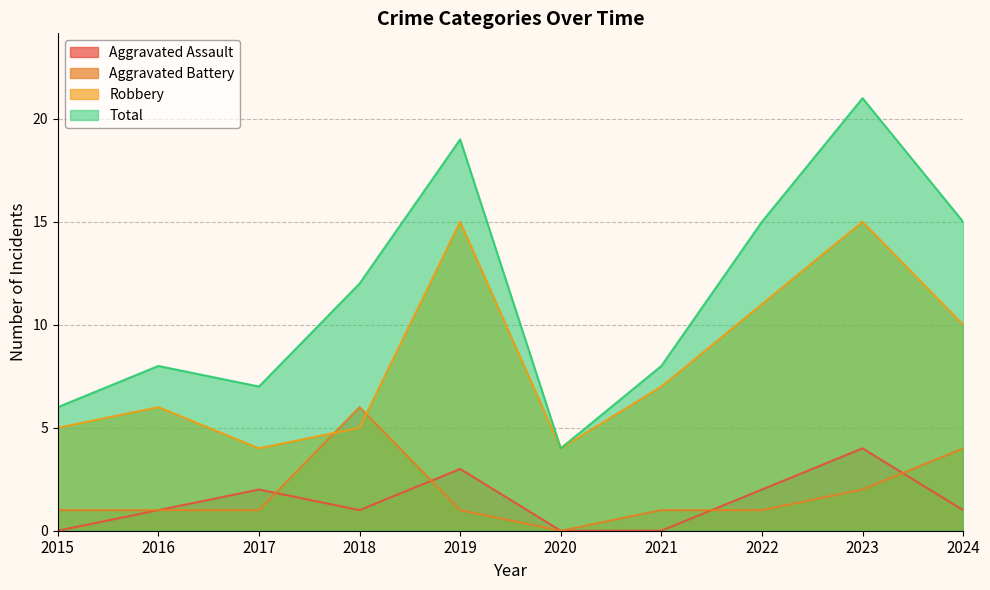

Where is Robbery nearest to the value 9?

2024